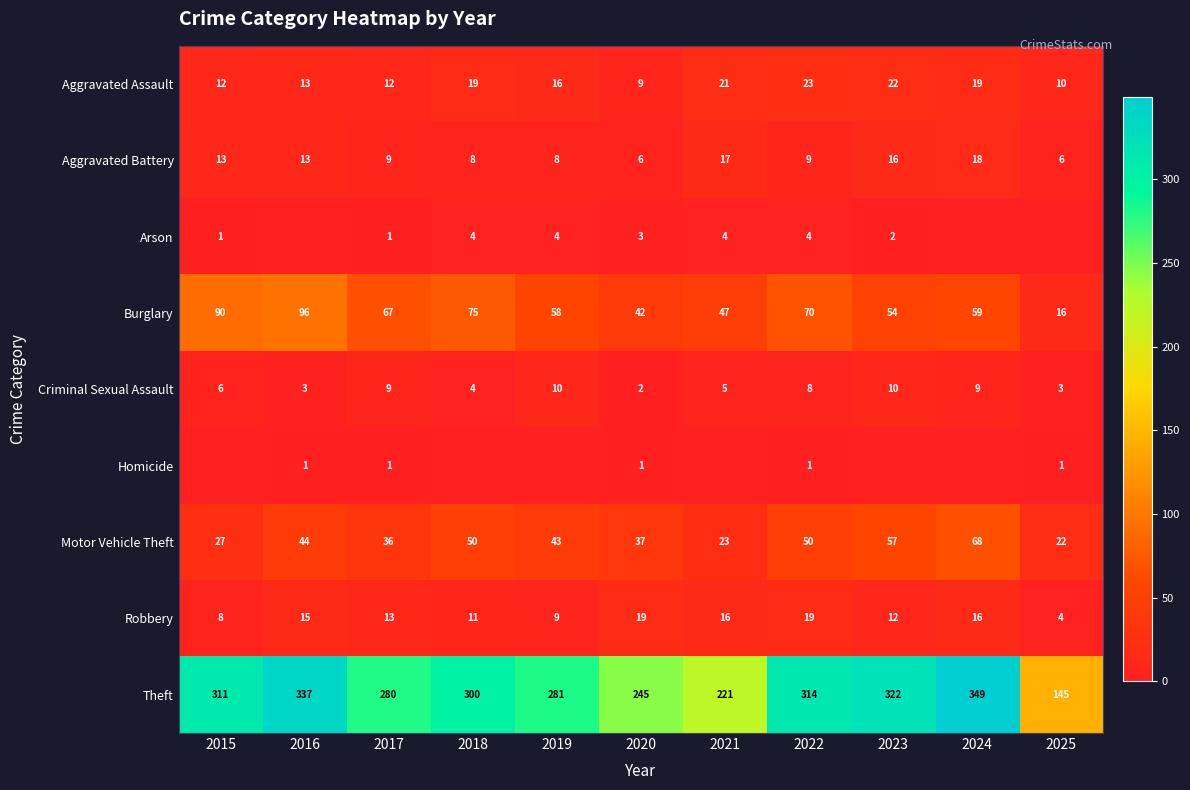

Which category has the lowest value in the Aggravated Assault series?

2020